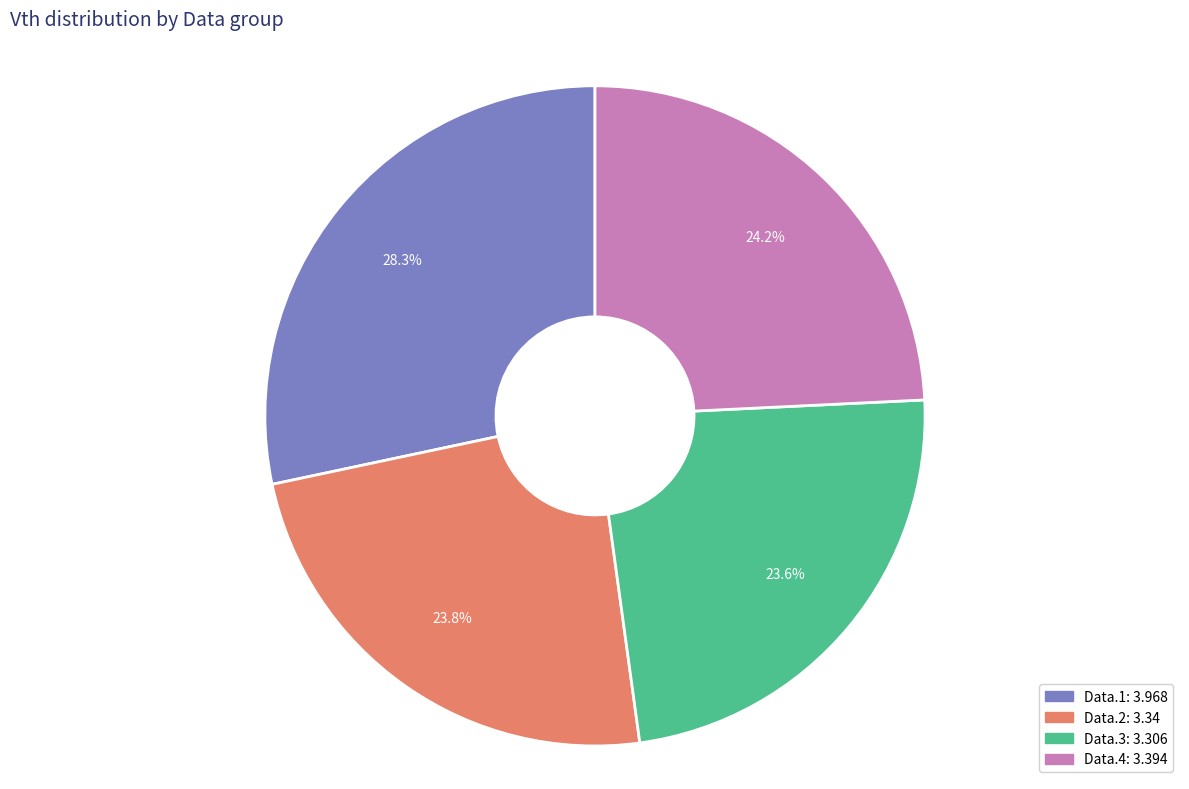

Does Data.4 represent more than half of the total?

No